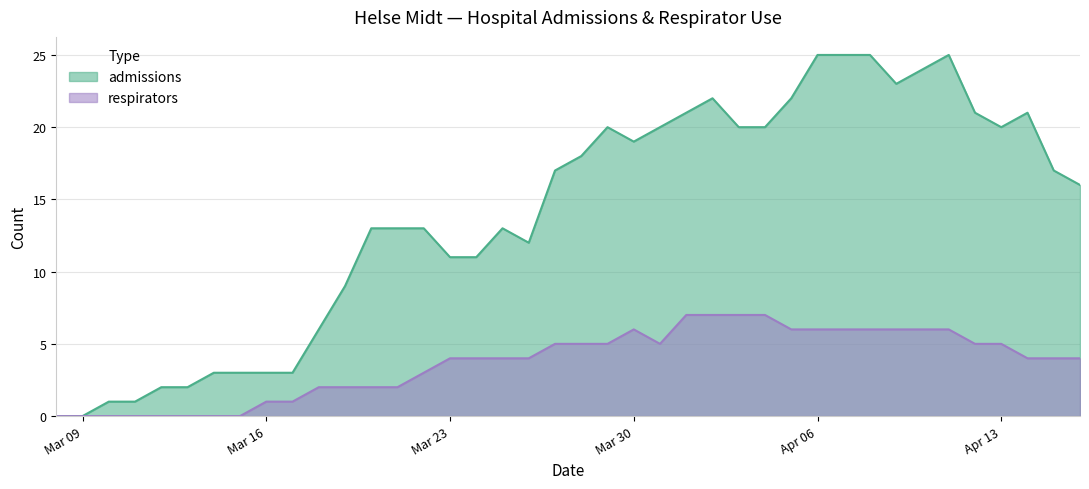

At how many categories does at least one series exceed 23?

5